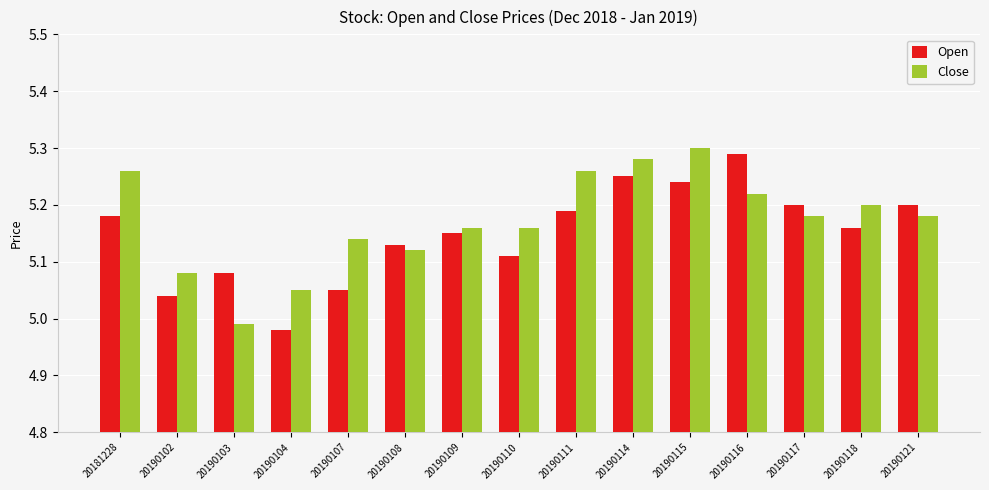

What is the sum of all Close values?

77.6